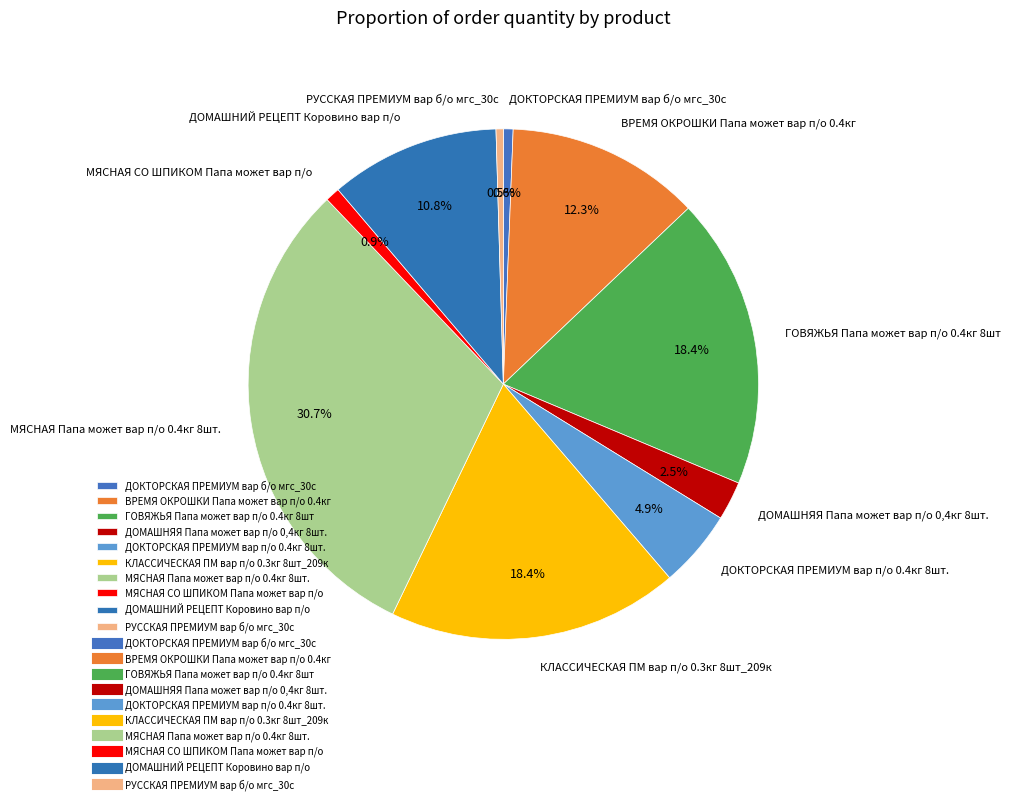

Does ДОМАШНЯЯ Папа может вар п/о 0,4кг 8шт. represent more than half of the total?

No